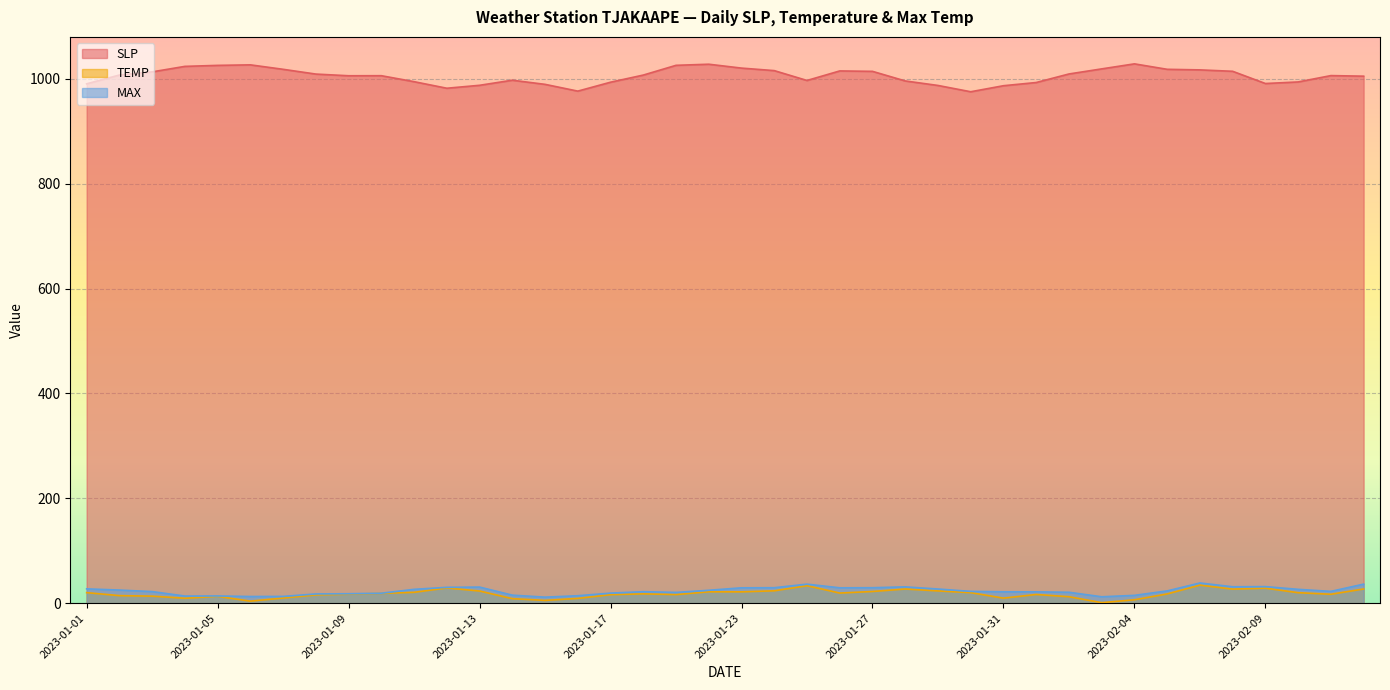

What is the maximum value shown in the chart?

1028.7